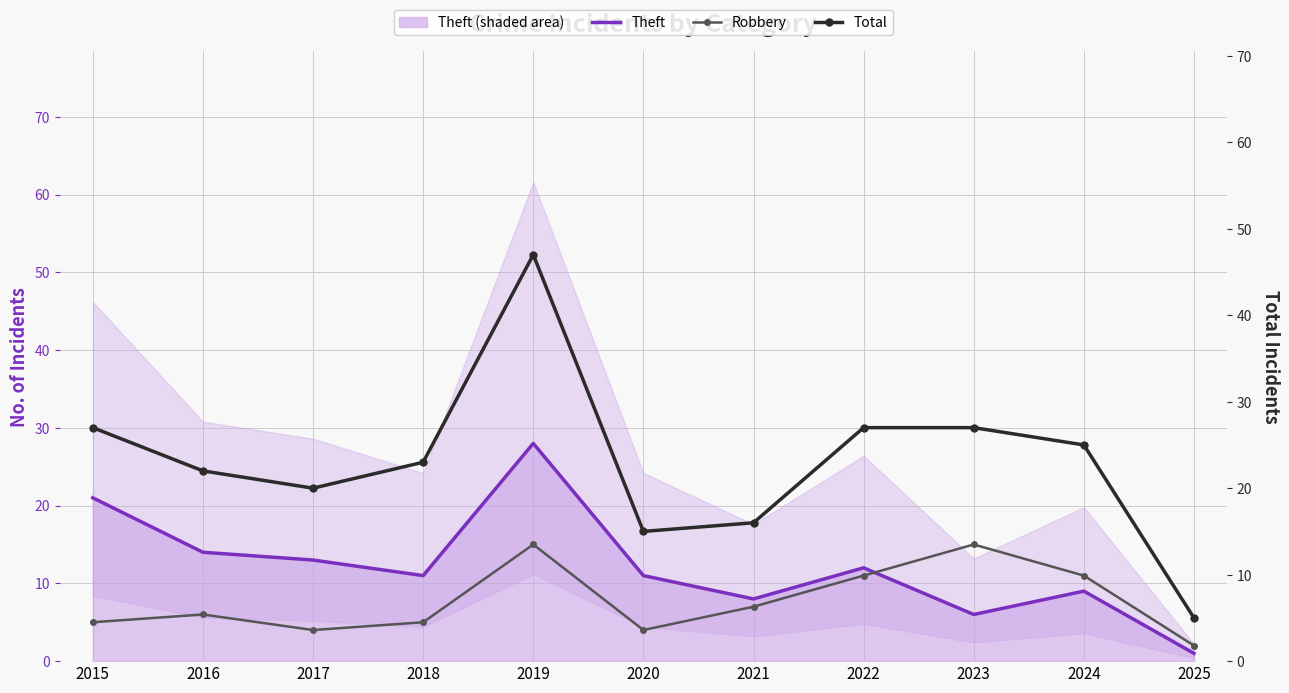

Where is Theft nearest to the value 14?

2016